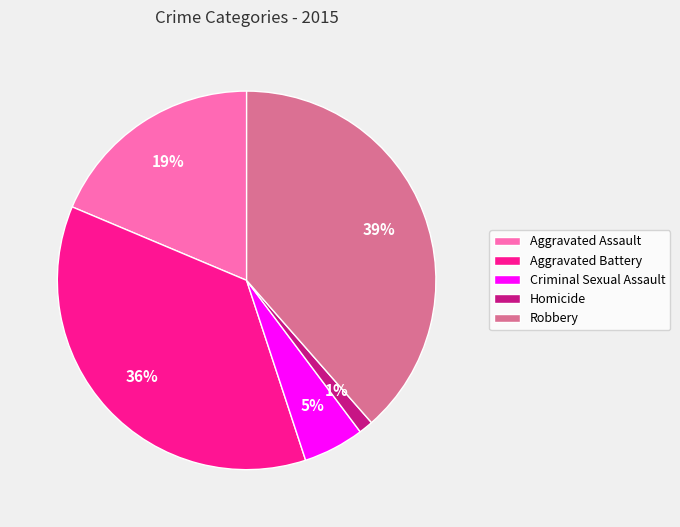

What is the largest slice in the pie chart?

Robbery